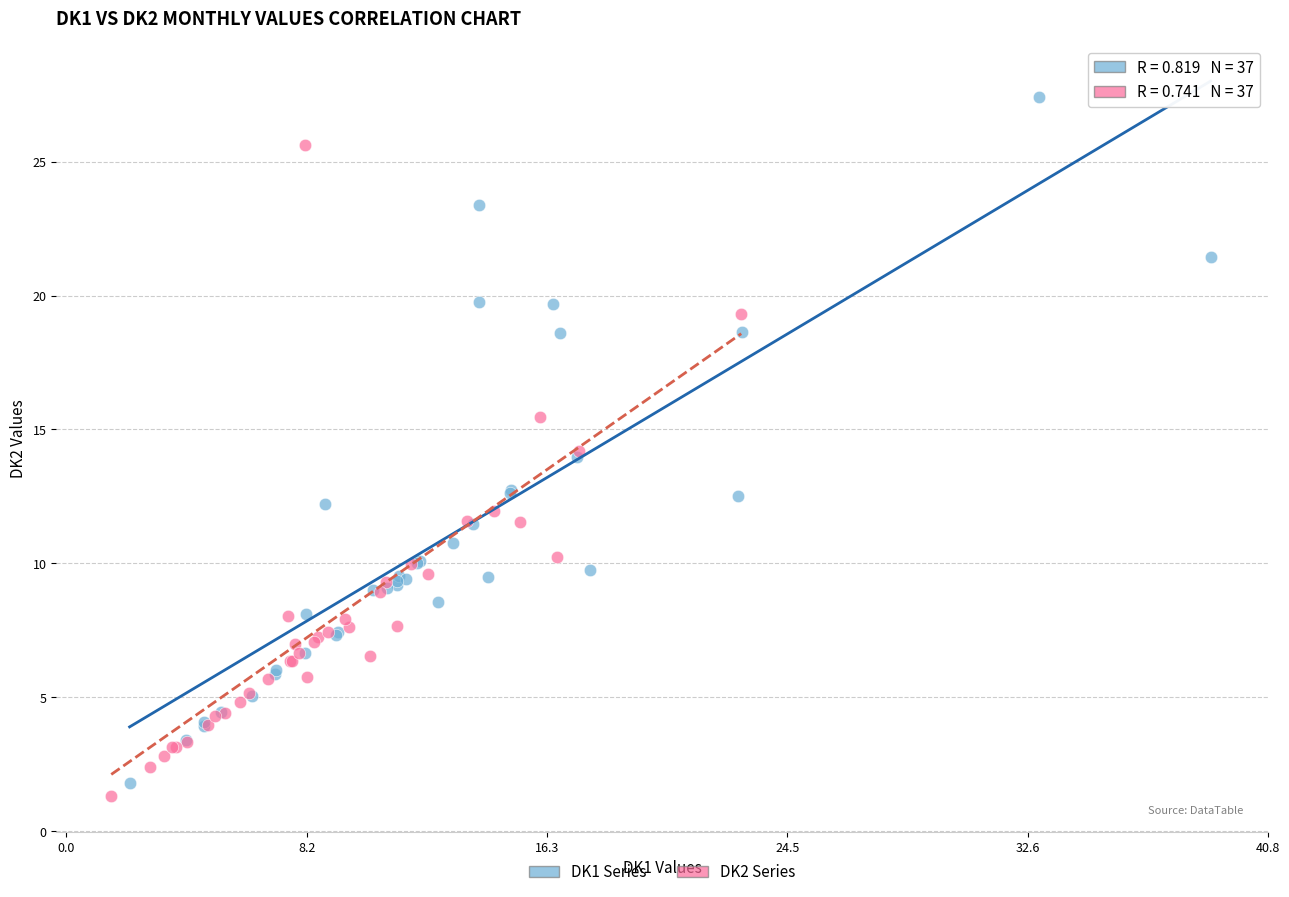

Which series reaches the maximum Y coordinate?

DK1 Series